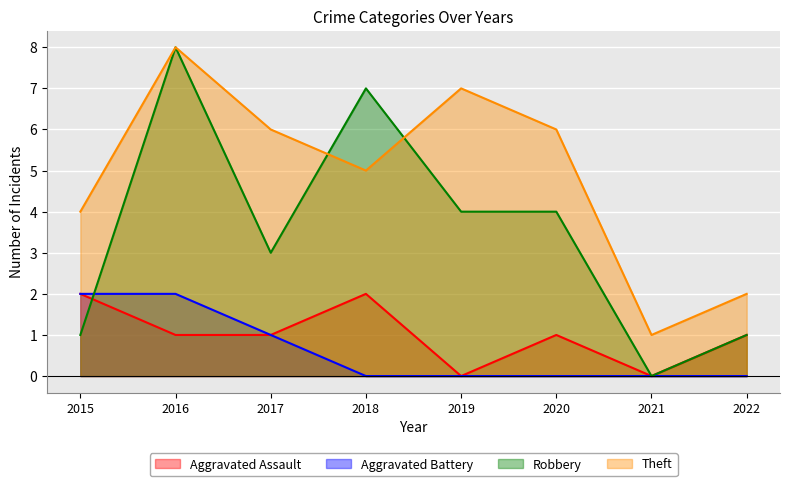

Reading left to right, transcribe all the data shown in this chart.

Aggravated Assault: 2	1	1	2	0	1	0	1
Aggravated Battery: 2	2	1	0	0	0	0	0
Robbery: 1	8	3	7	4	4	0	1
Theft: 4	8	6	5	7	6	1	2